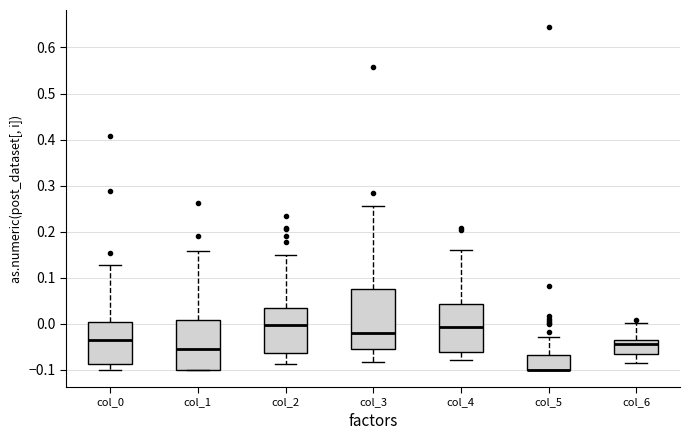

Where is the lower edge of the box for col_5 on the y-axis? The values are not printed on the chart, so give them approximately, as read against the axis.

-0.10